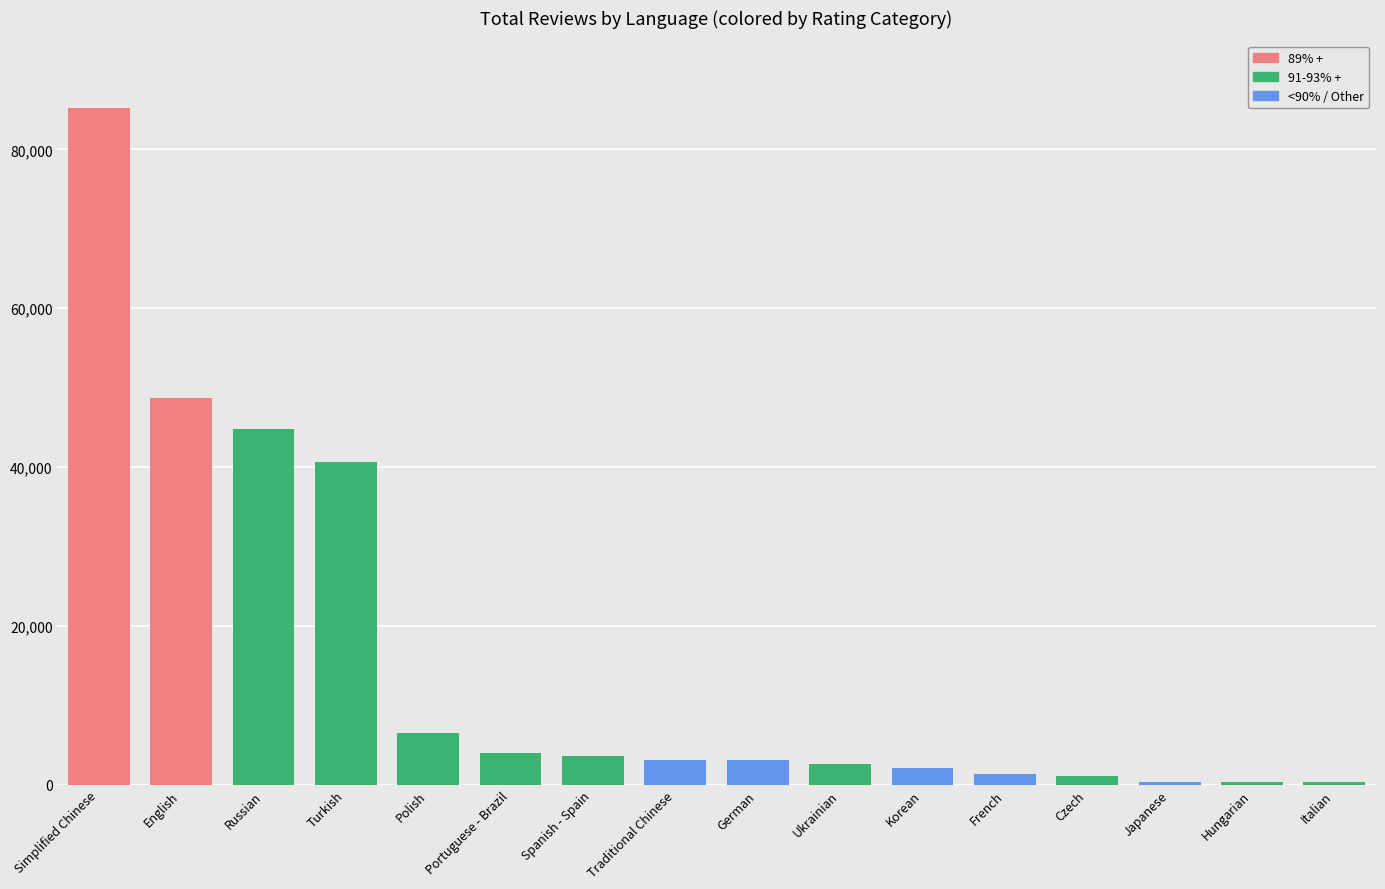

What is the label of the 10th bar from the left?

Ukrainian